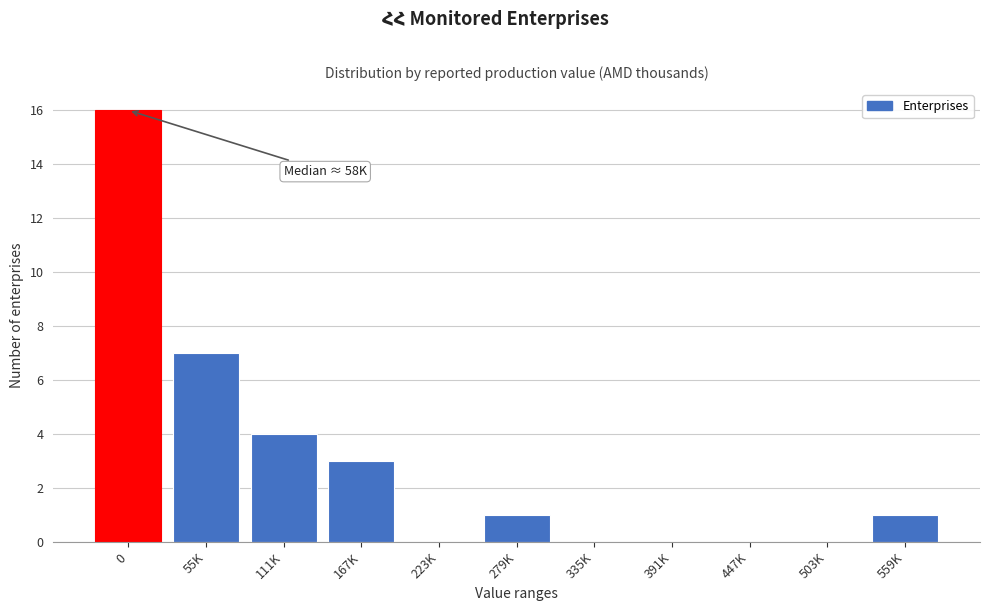

Reading left to right, what are all the values shown in this chart?

0=16	55K=7	111K=4	167K=3	223K=0	279K=1	335K=0	391K=0	447K=0	503K=0	559K=1